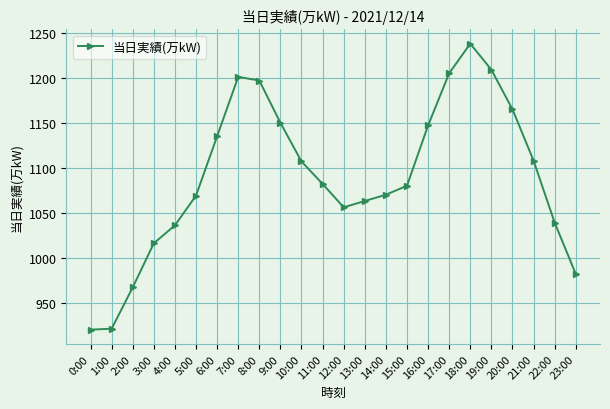

Which label corresponds to the largest value in the chart?

18:00